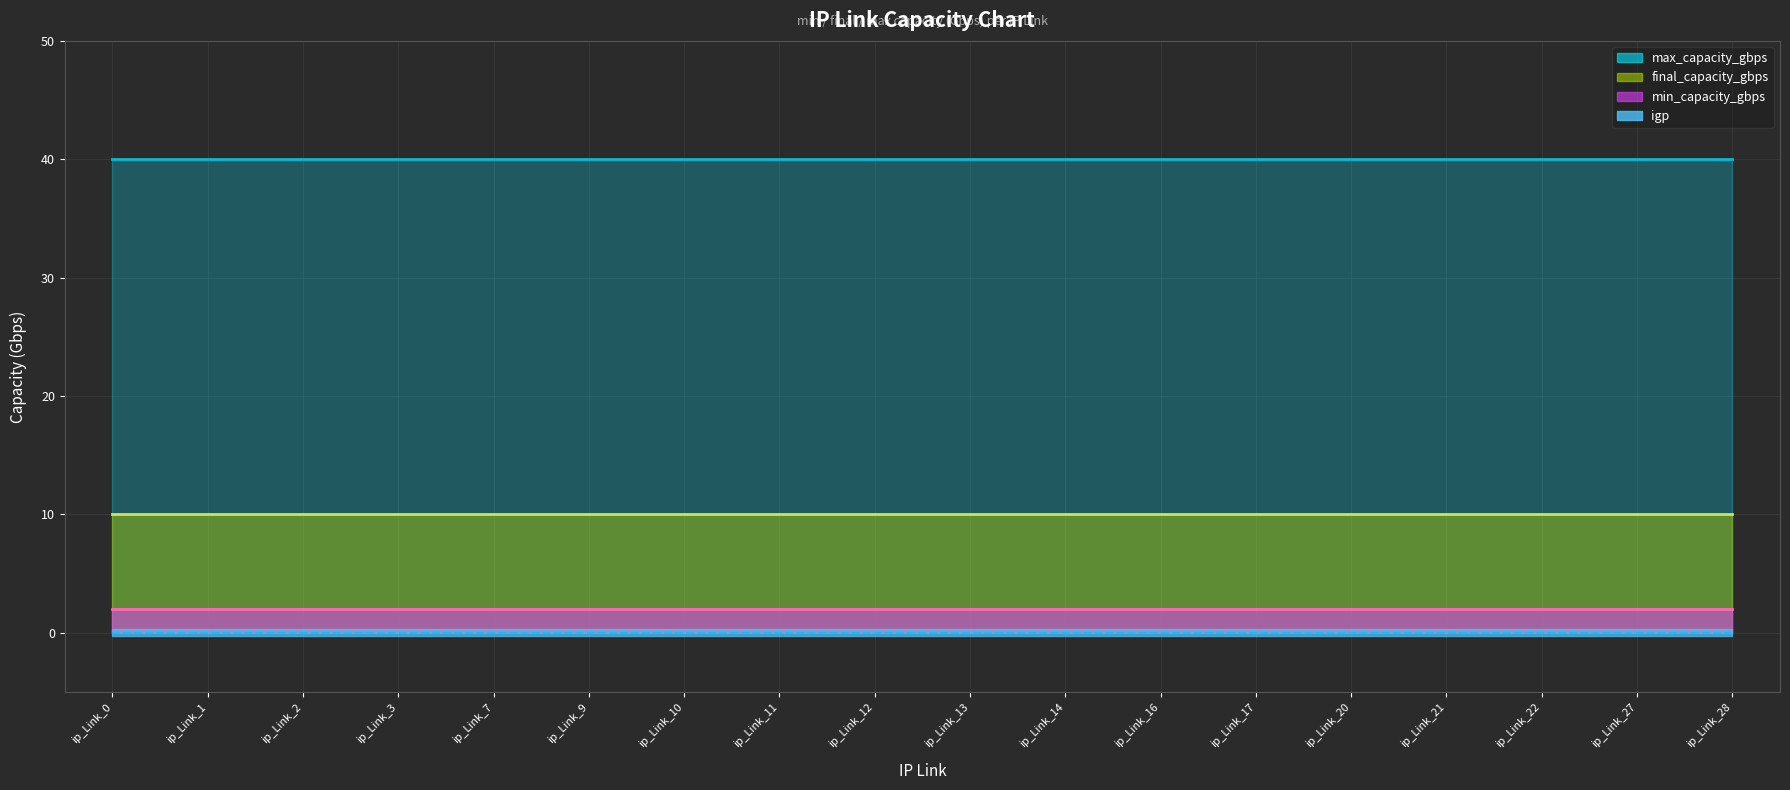

List the series in order of their peak value, lowest first.

igp, min_capacity_gbps, final_capacity_gbps, max_capacity_gbps